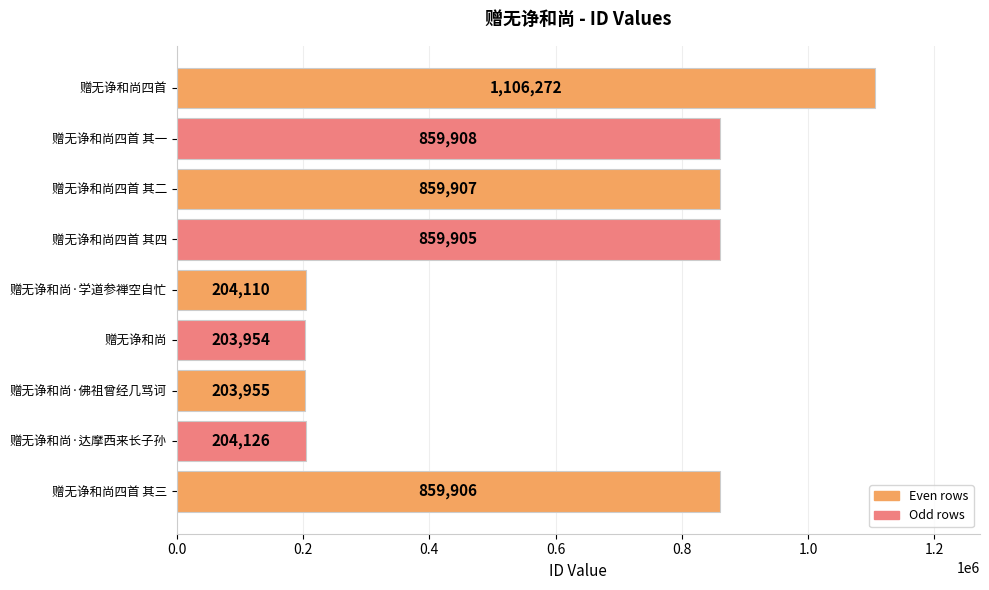

What position from the top is 赠无诤和尚四首?

1